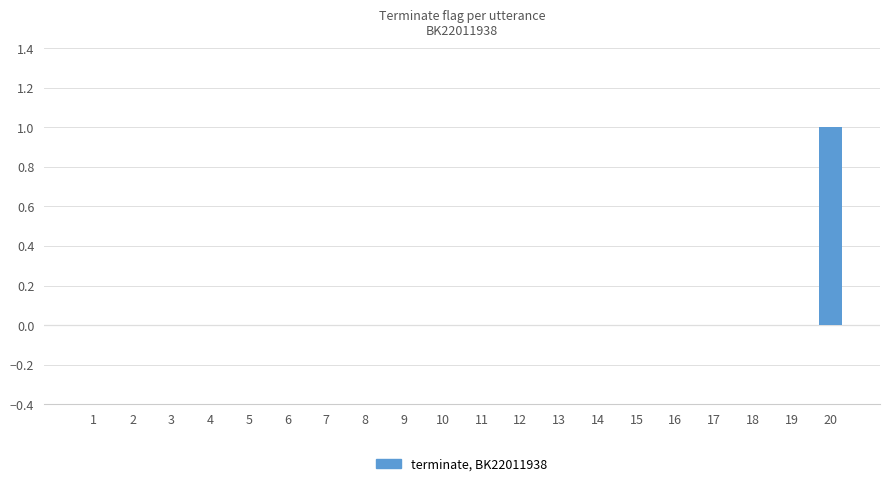

Which category has the highest value across all series?

20